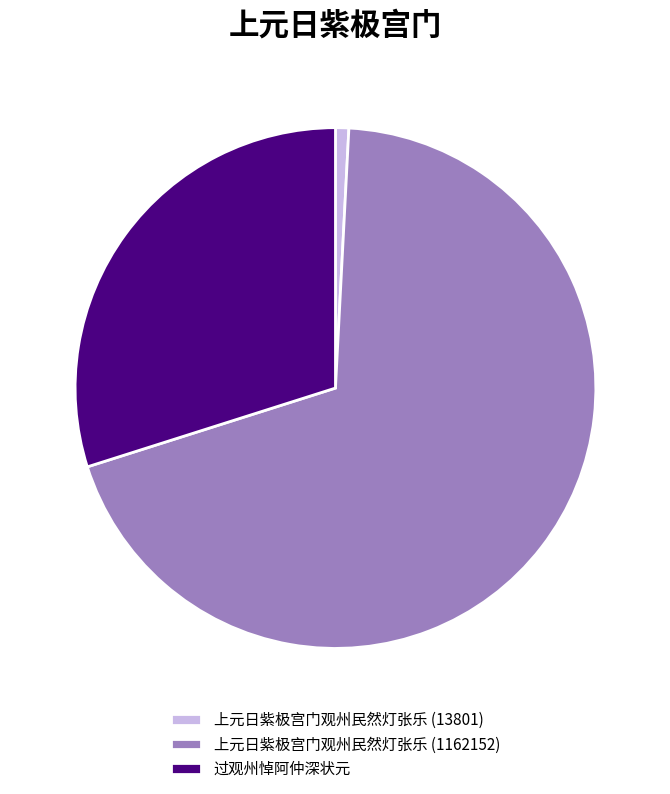

Which category has the smallest portion of the pie?

上元日紫极宫门观州民然灯张乐 (13801)